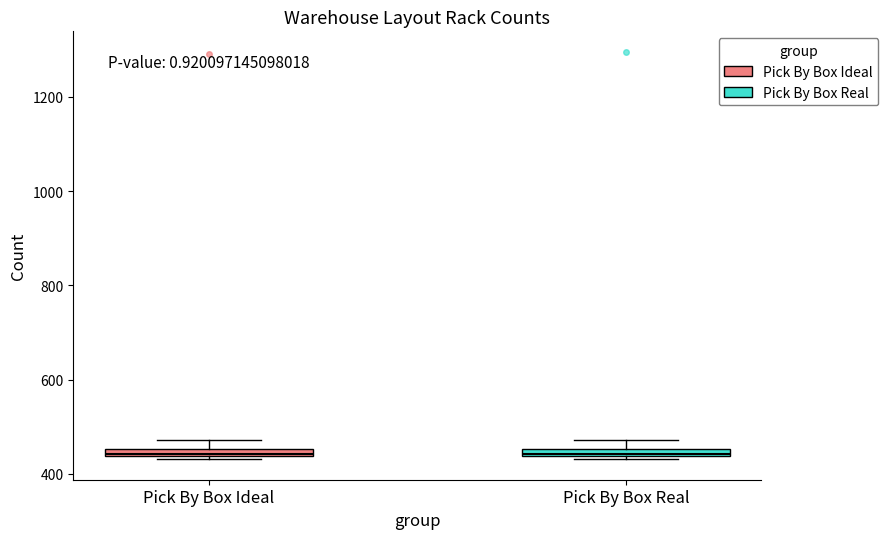

Where is the upper edge of the box for Pick By Box Real on the y-axis? The values are not printed on the chart, so give them approximately, as read against the axis.

460